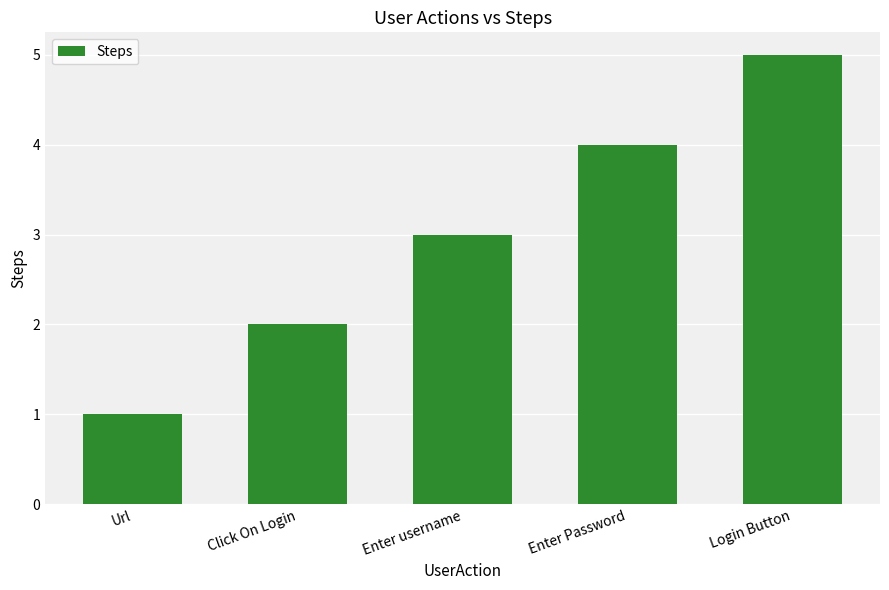

What is the greatest value displayed?

5